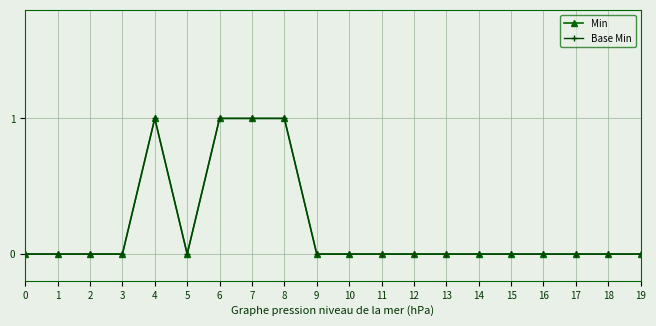

True or false: Min and Base Min intersect in this chart.

False